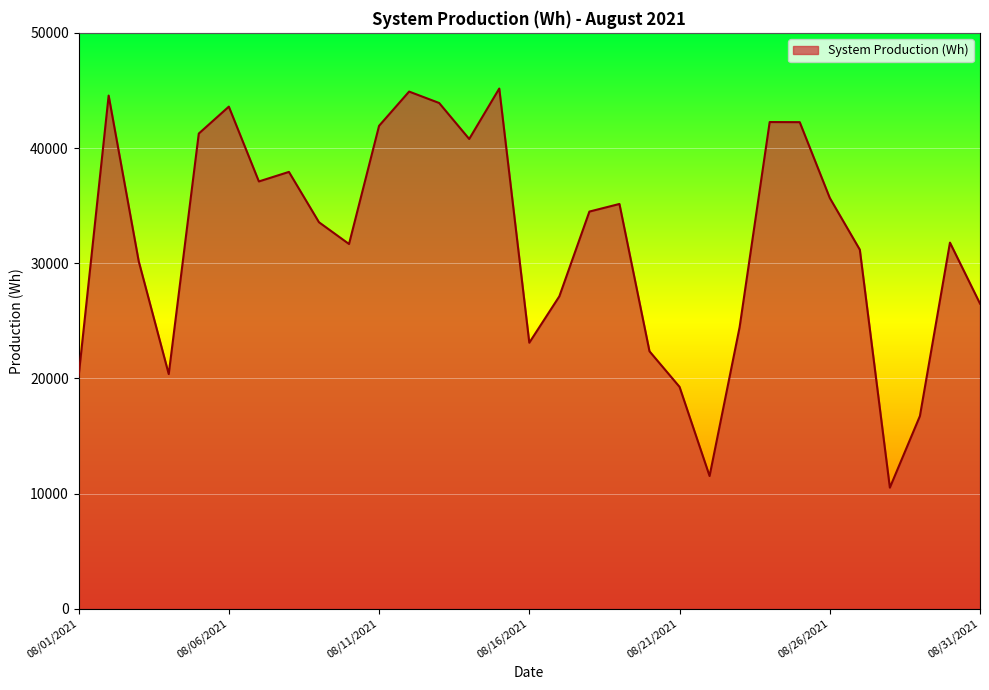

What is the difference between the second highest and second lowest values?

33380